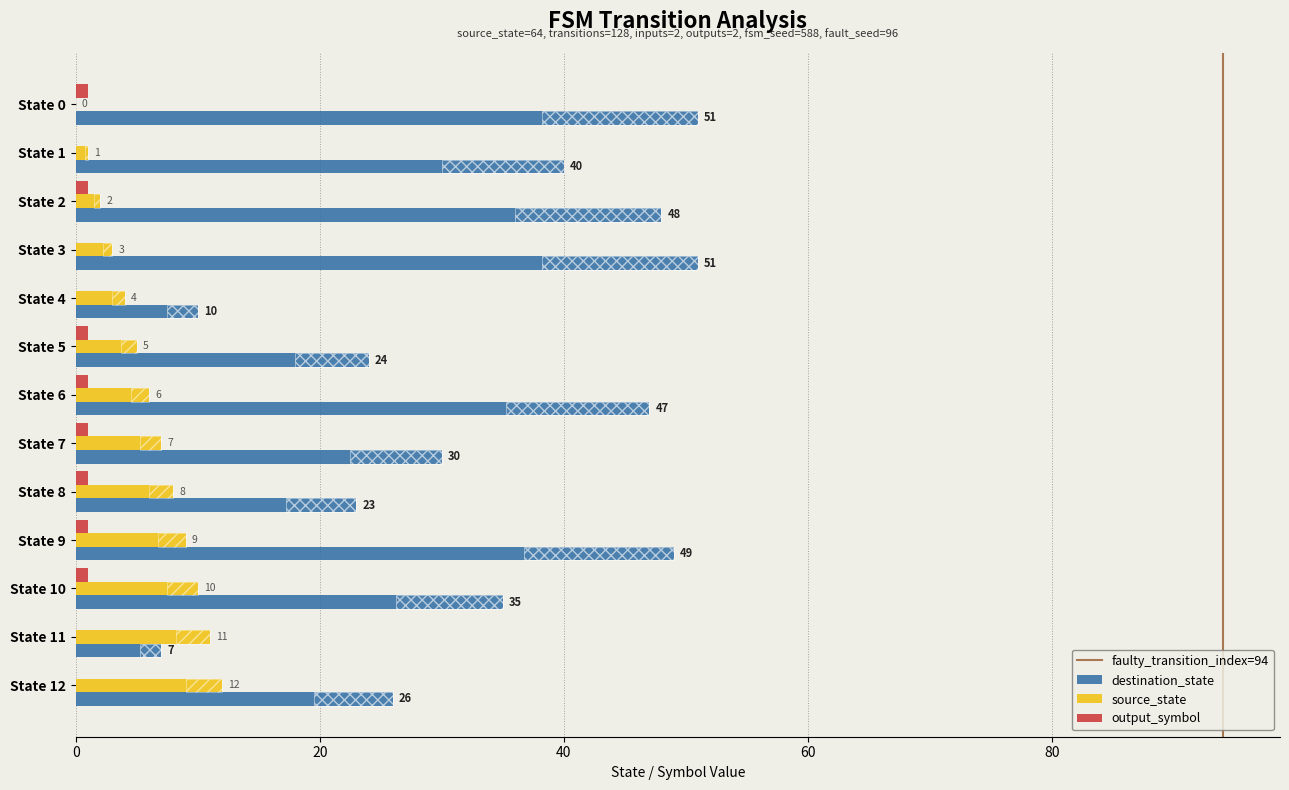

Which series has the largest total across all categories?

destination_state